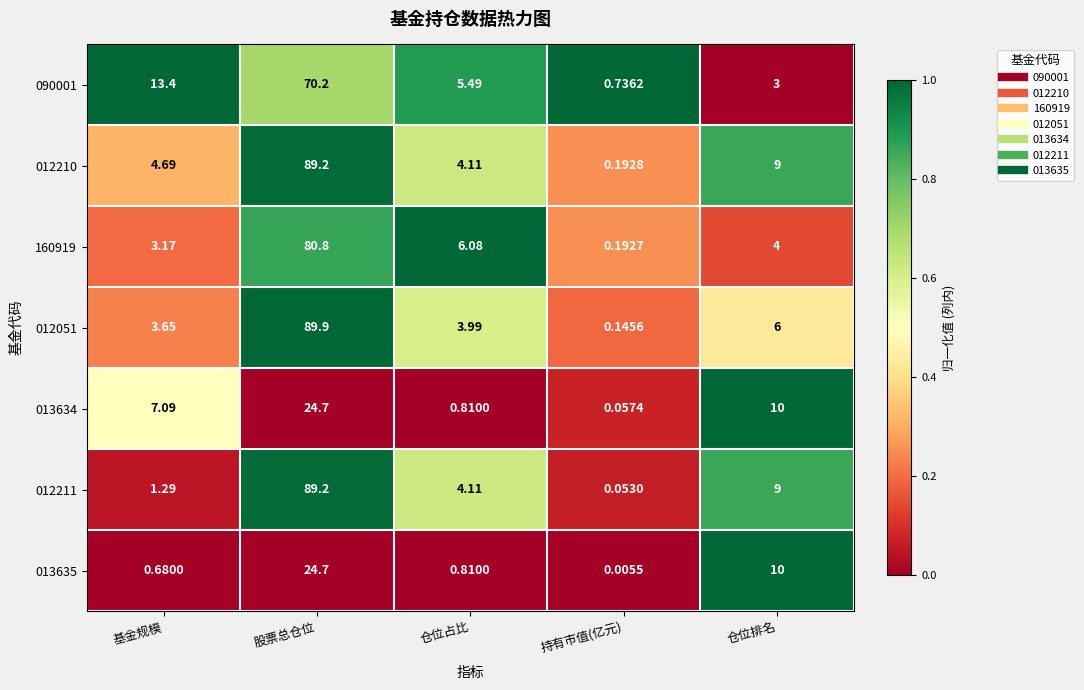

List the labels in order of 090001 value, largest first.

股票总仓位, 基金规模, 仓位占比, 仓位排名, 持有市值(亿元)